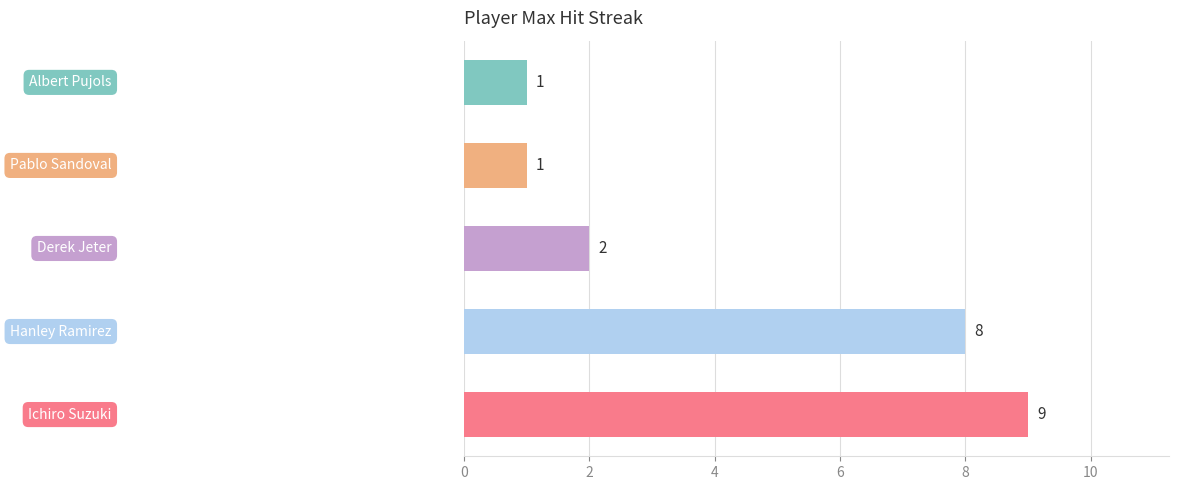

What is the greatest value displayed?

9